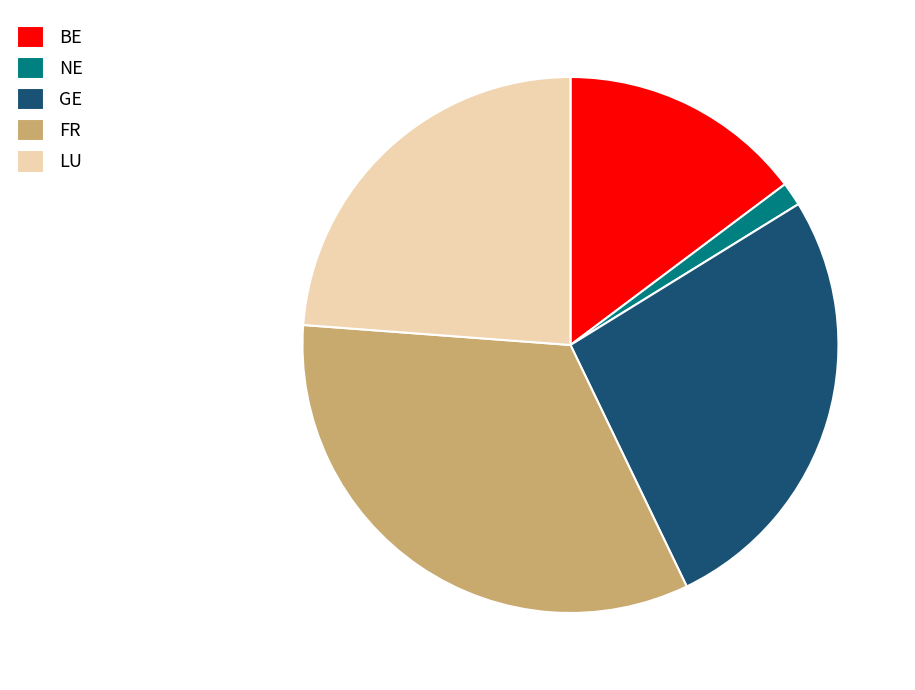

Approximately how many times larger is the value at GE compared to NE?

18.7